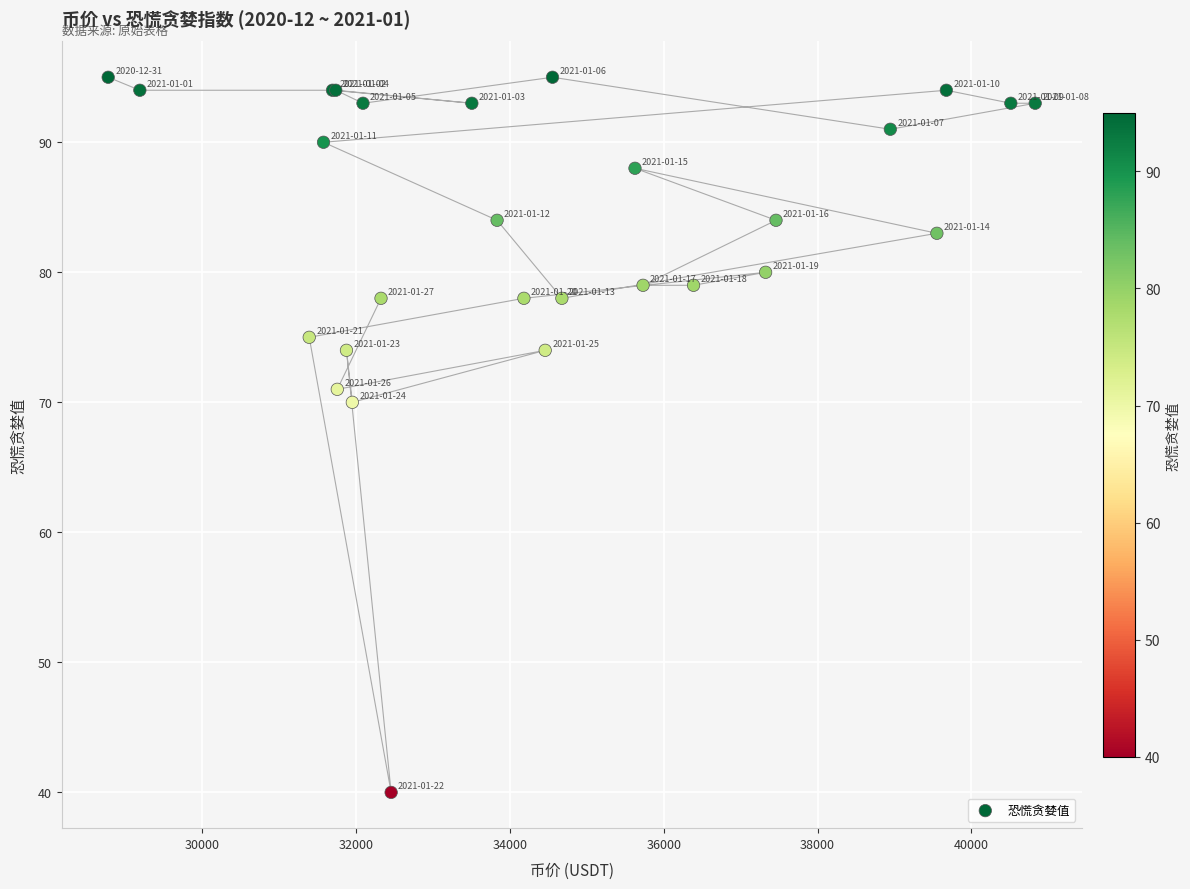

What Y value in the scatter plot is closest to 67?

70